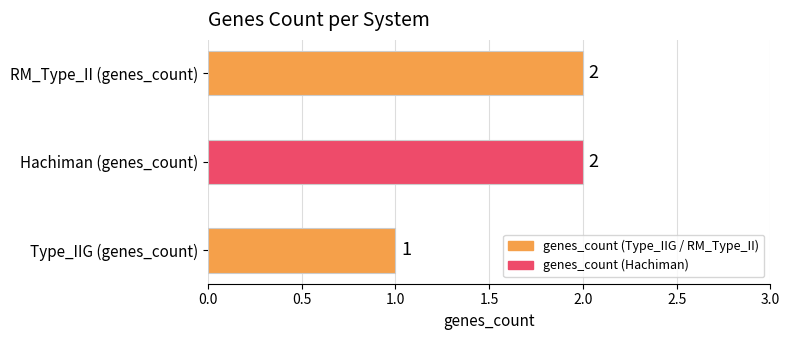

Approximately how many times larger is the value at Hachiman (genes_count) compared to Type_IIG (genes_count)?

2.0